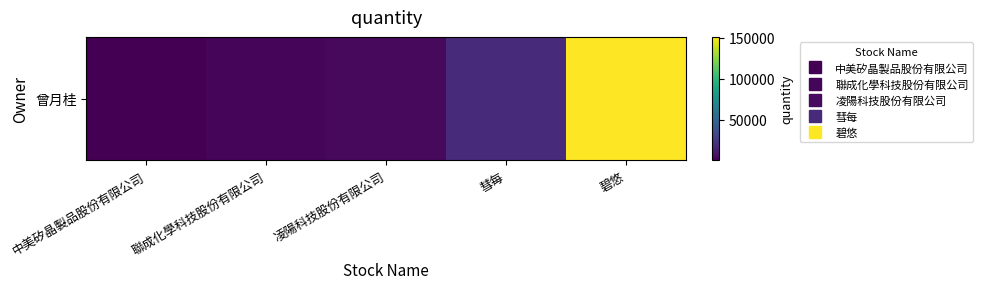

What is the difference between the values at 凌陽科技股份有限公司 and 彗每?

13938